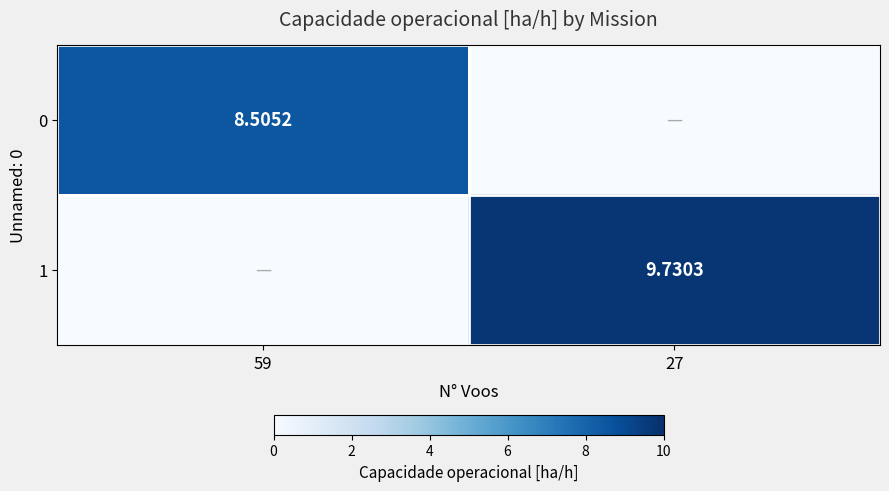

How many distinct data groups are displayed?

2